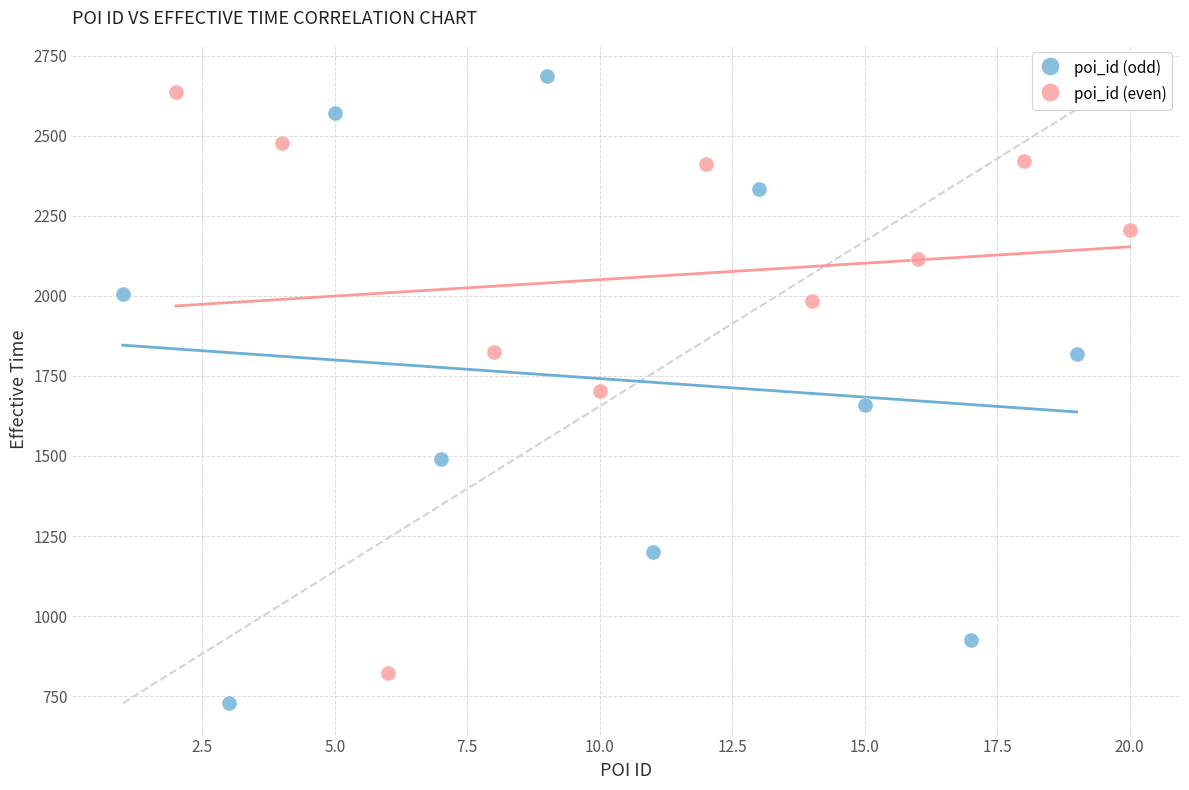

Which series reaches the maximum Y coordinate?

poi_id (odd)